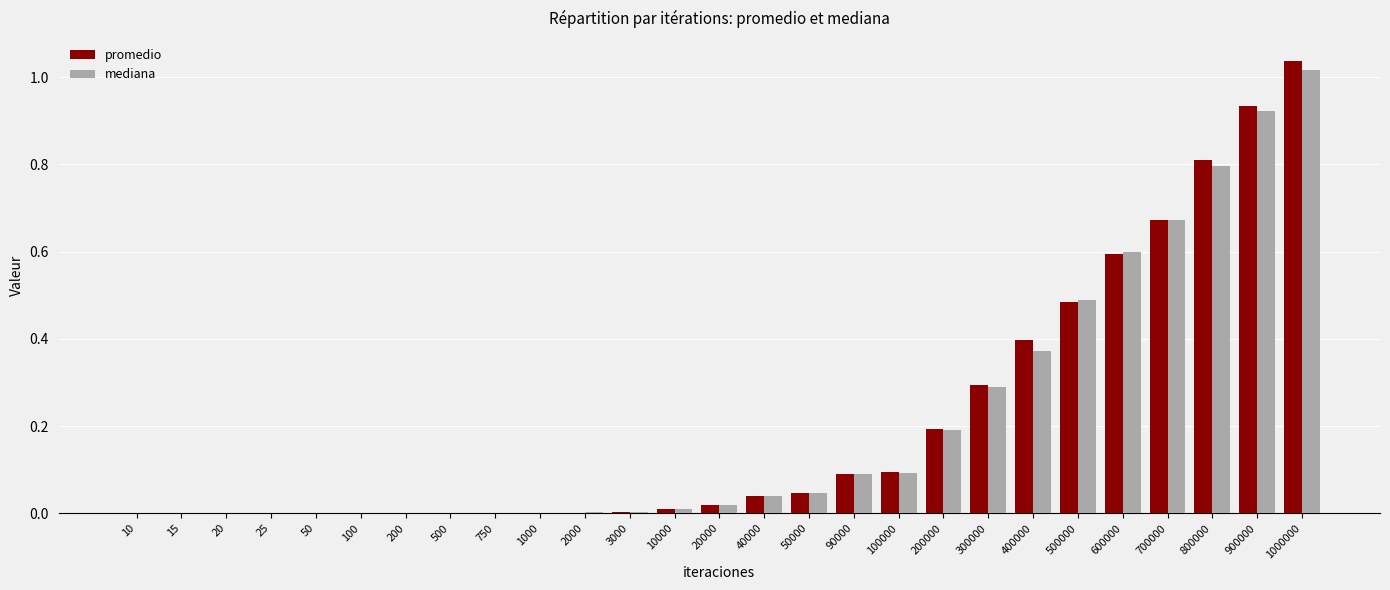

What is the sum of the mediana values at 100 and 800000?

0.8